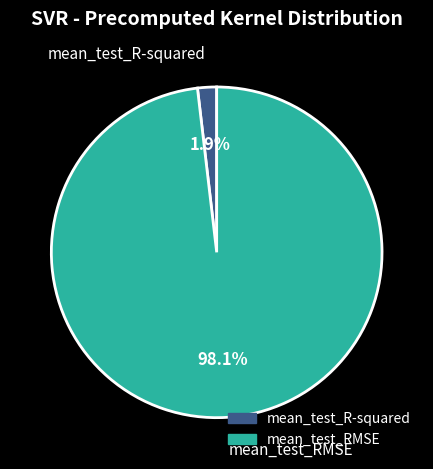

Which has a higher value, mean_test_R-squared or mean_test_RMSE?

mean_test_RMSE